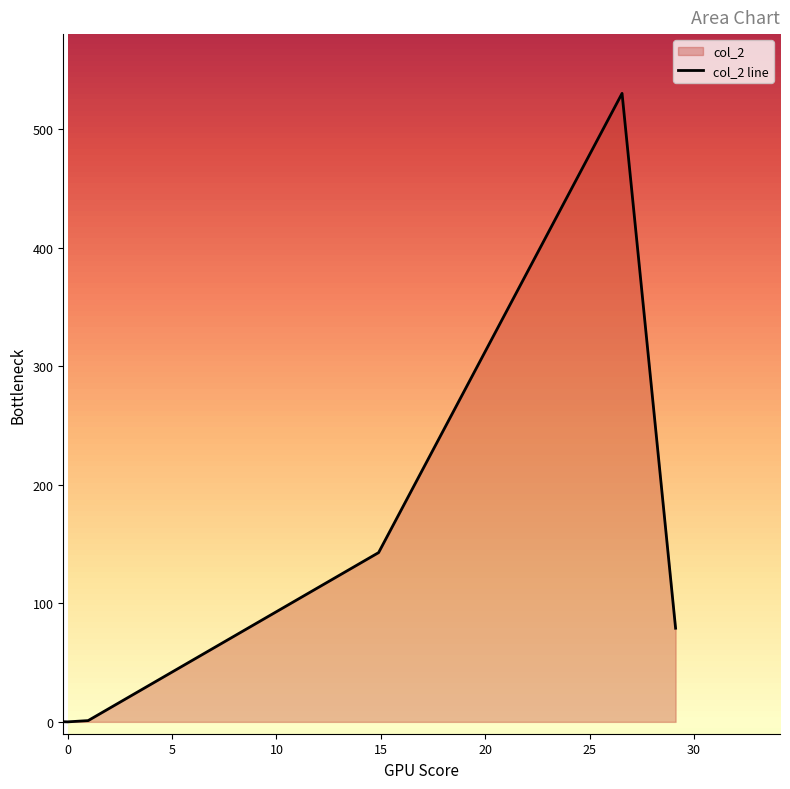

Reading left to right, transcribe all the data shown in this chart.

row_0=0.1	row_1=0.0	row_2=1.1	row_3=142.8	row_4=530.2	row_5=79.0